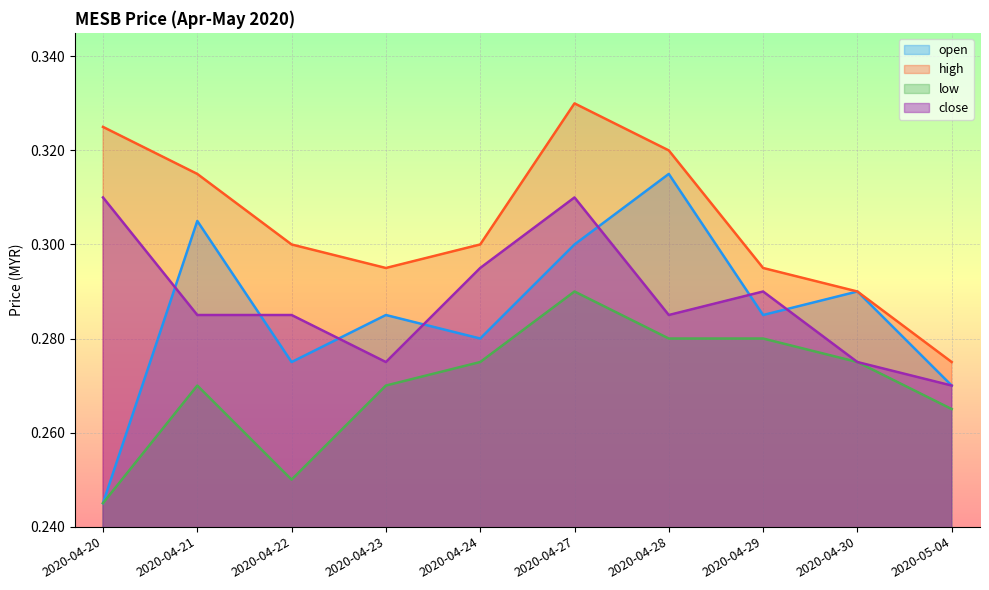

Does the chart display data point markers on the line(s)?

No